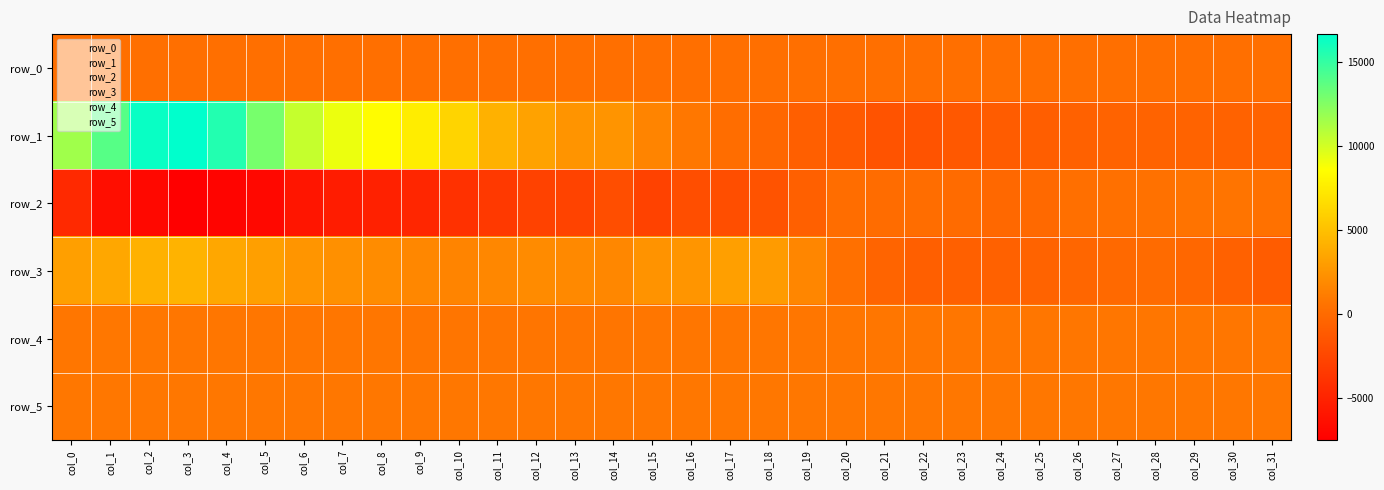

What is the highest value of the row_5 series?

837.0